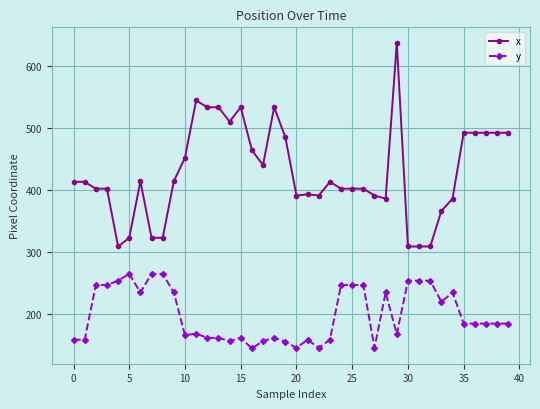

List the series in order of their overall mean, lowest first.

y, x